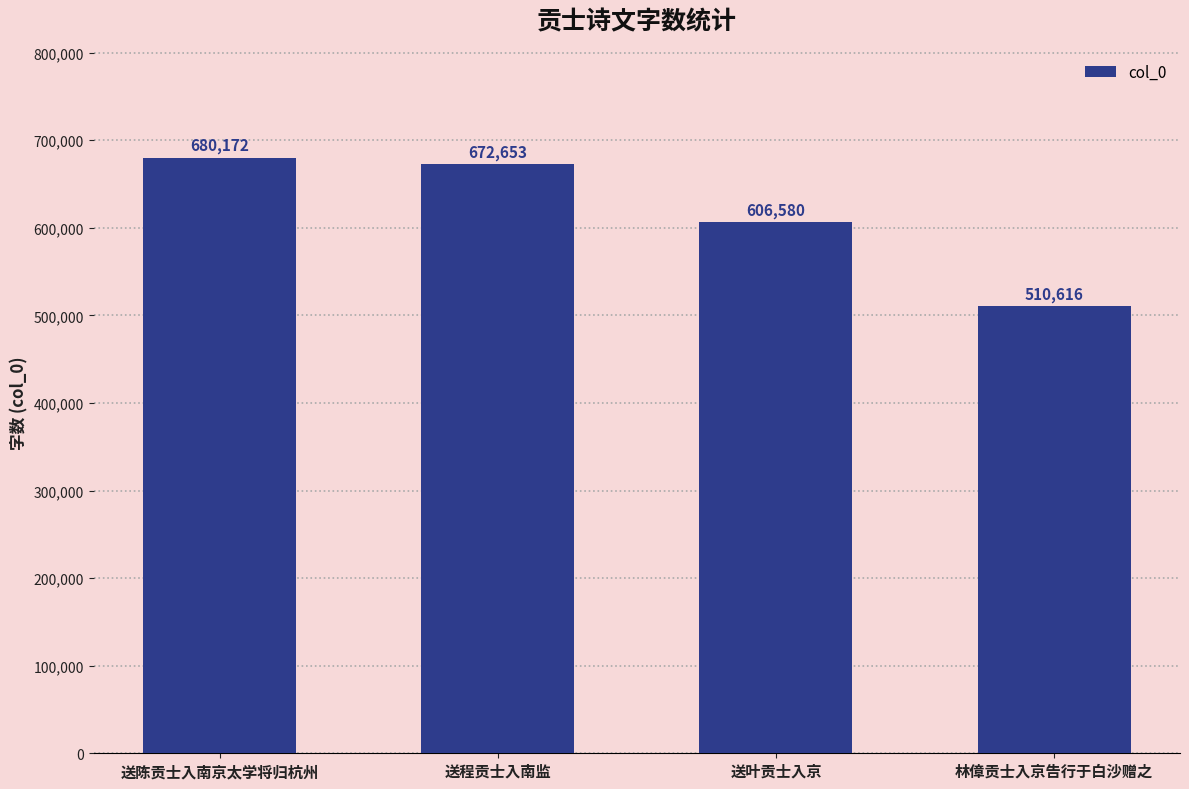

Reading left to right, what are all the values shown in this chart?

680172	672653	606580	510616